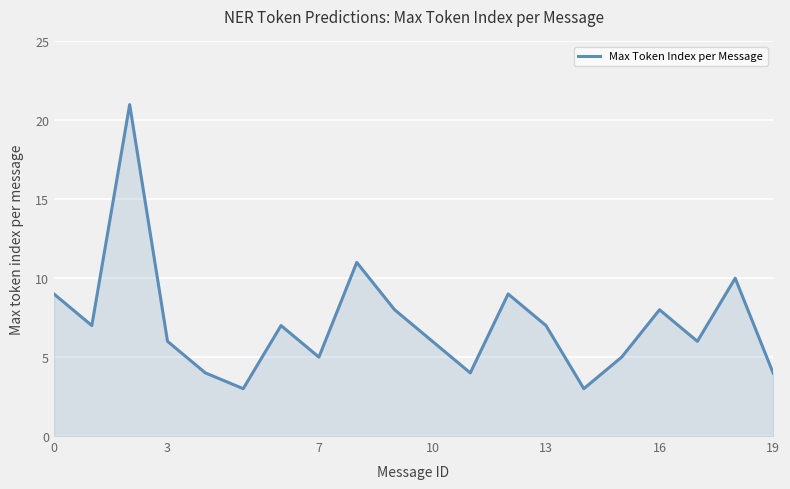

What is the smallest value displayed?

3